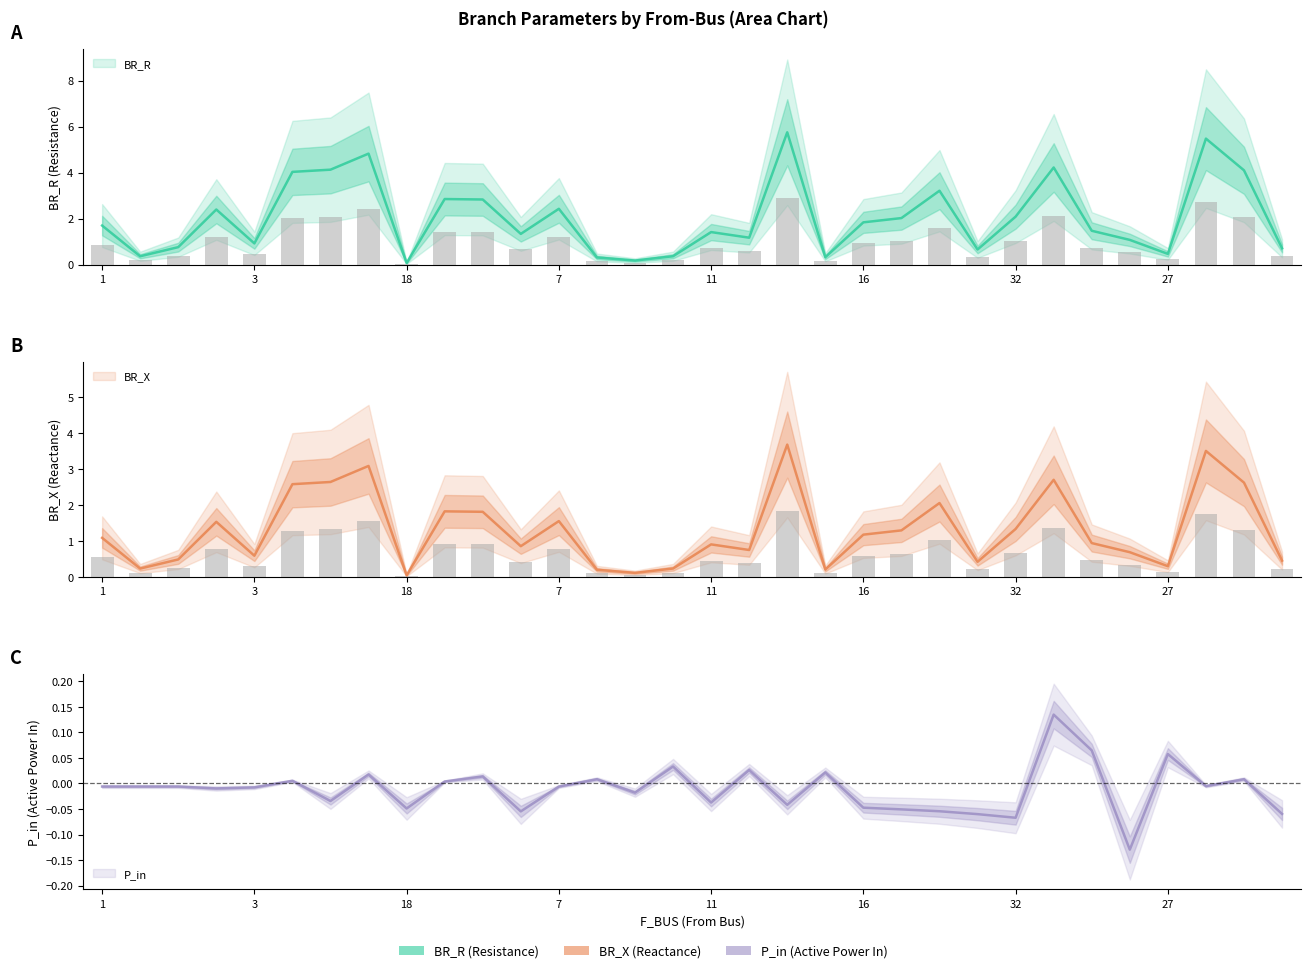

Reading right to left, list all the values displayed in this chart.

BR_R: 0.7	4.1	5.5	0.5	1.1	1.5	4.2	2.1	0.7	3.2	2.0	1.8	0.3	5.8	1.2	1.4	0.4	0.2	0.3	2.4	1.3	2.8	2.9	0.1	4.8	4.1	4.0	0.9	2.4	0.8	0.4	1.7
BR_X: 0.4	2.0	2.7	0.2	0.5	0.7	2.1	1.0	0.3	1.6	1.0	0.9	0.2	2.9	0.6	0.7	0.2	0.1	0.2	1.2	0.7	1.4	1.4	0.0	2.4	2.1	2.0	0.5	1.2	0.4	0.2	0.8
P_in: -0.1	0.0	-0.0	0.1	-0.1	0.1	0.1	-0.1	-0.1	-0.1	-0.1	-0.0	0.0	-0.0	0.0	-0.0	0.0	-0.0	0.0	-0.0	-0.1	0.0	0.0	-0.0	0.0	-0.0	0.0	-0.0	-0.0	-0.0	-0.0	-0.0